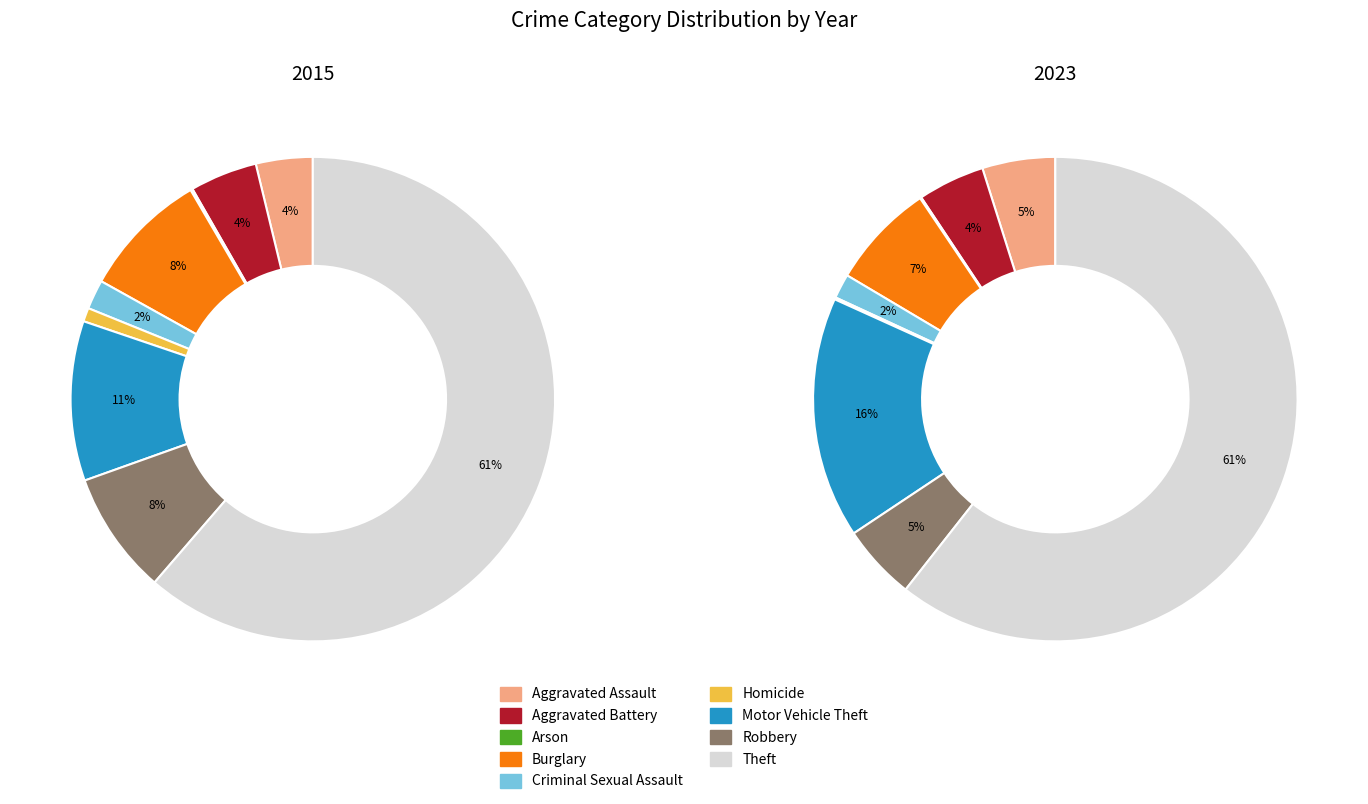

Between Arson and Homicide, which is larger?

Homicide